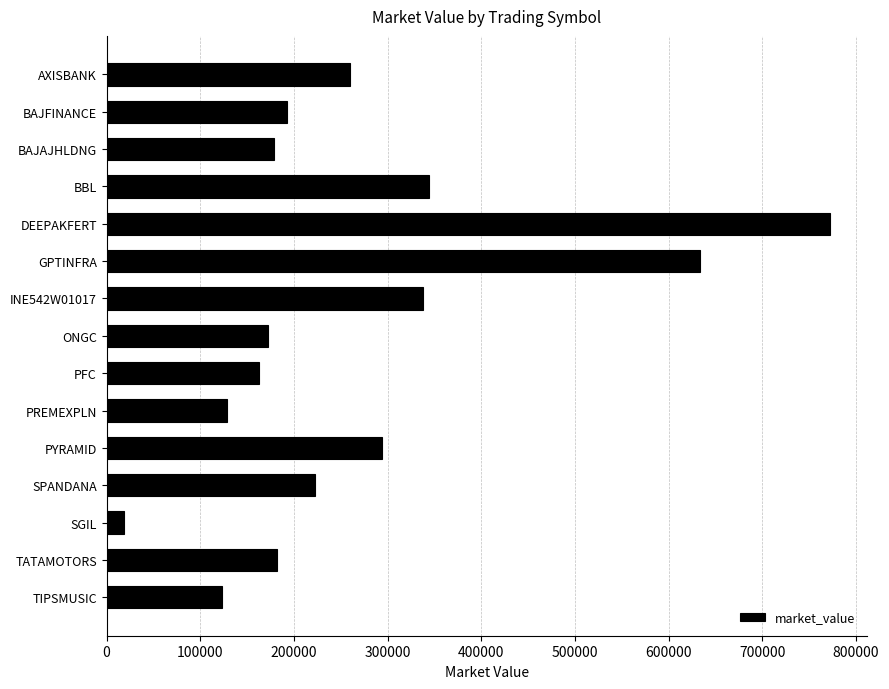

How many values are below 192125?

7